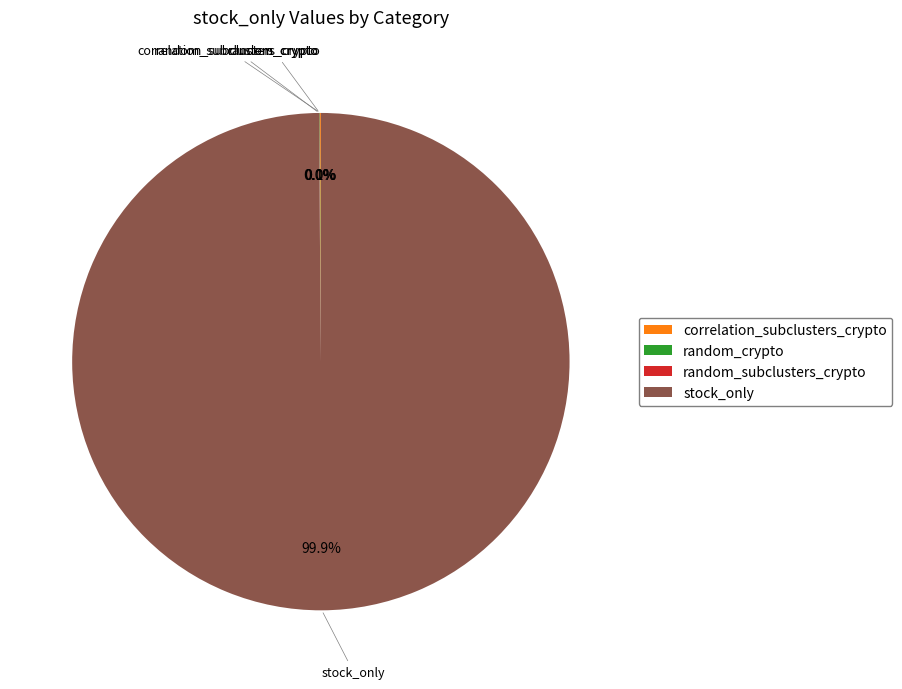

Which slice is the largest?

stock_only